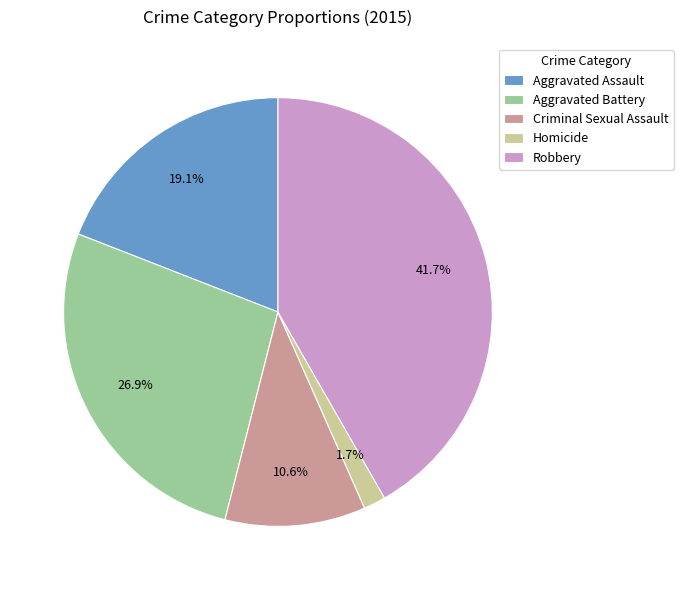

Does any single category account for the majority?

No